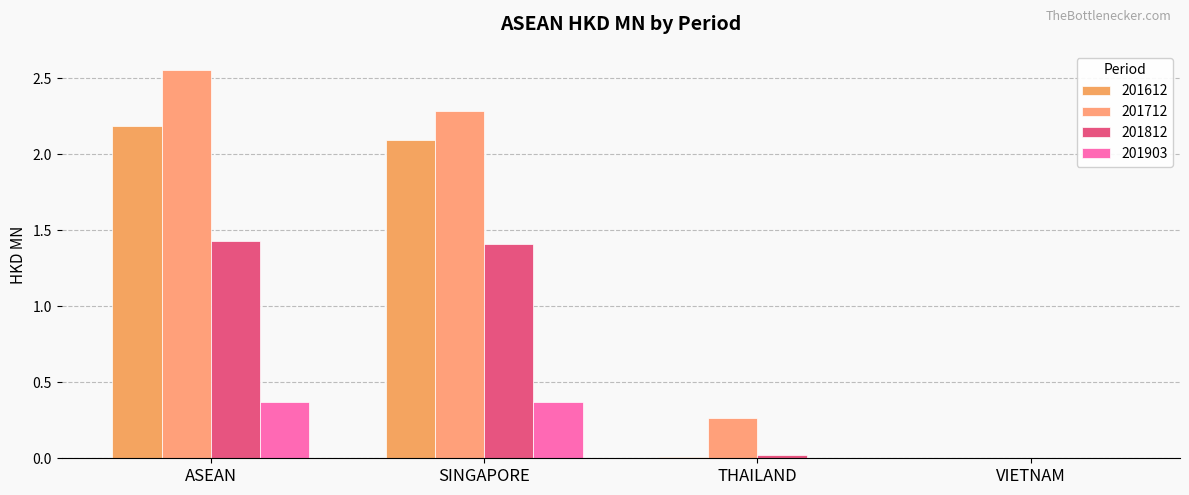

How many series are shown in this chart?

4